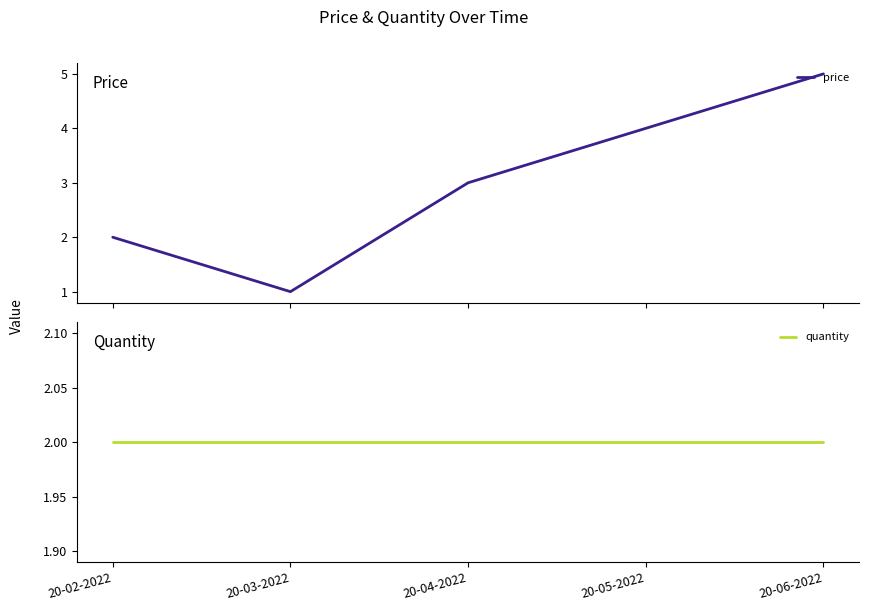

The price series shows 5 at 20-05-2022. True or false?

False